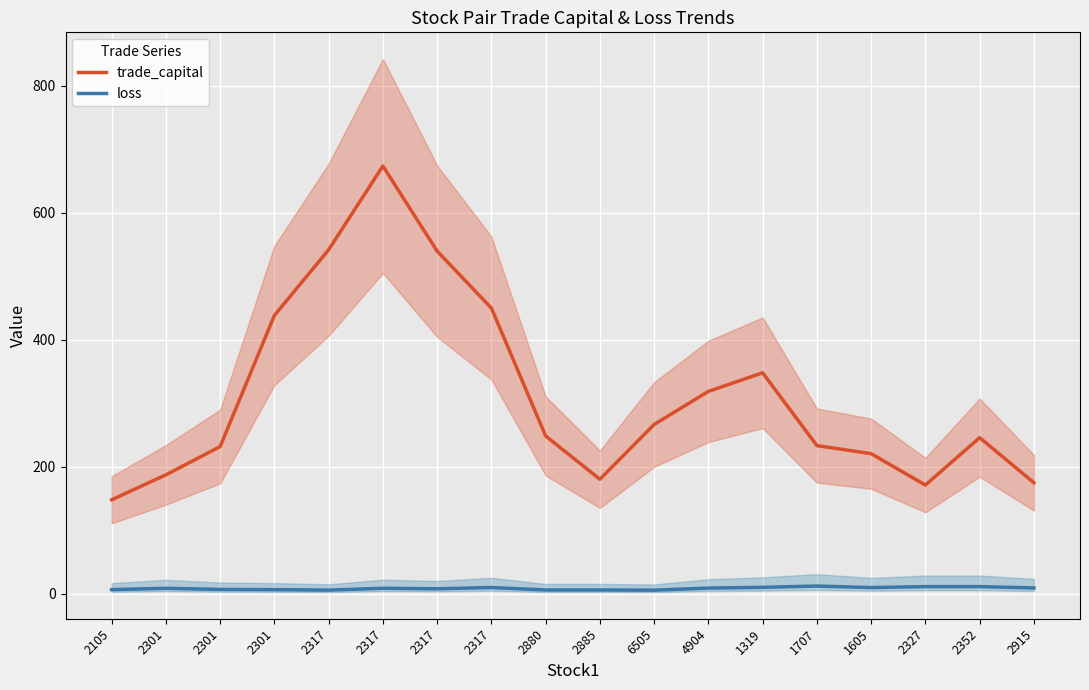

At which label does loss reach its minimum?

6505